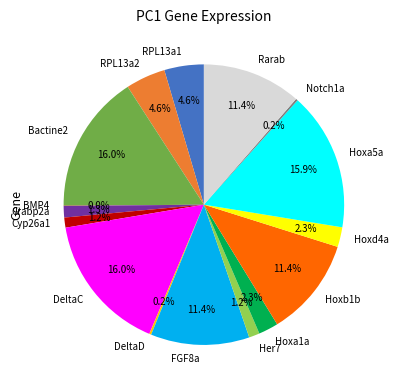

Between RPL13a2 and Crabp2a, which is larger?

RPL13a2